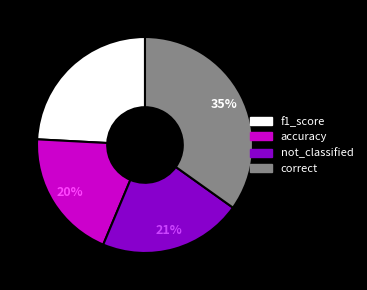

To the nearest percent, what is the difference between the largest and smallest slice percentages?

15%